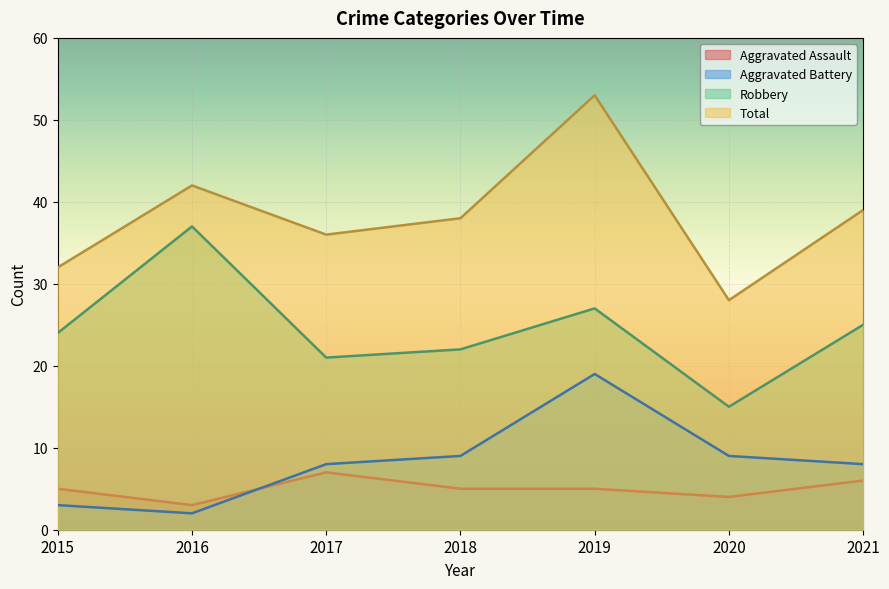

How many data points in Aggravated Assault are above 5?

2